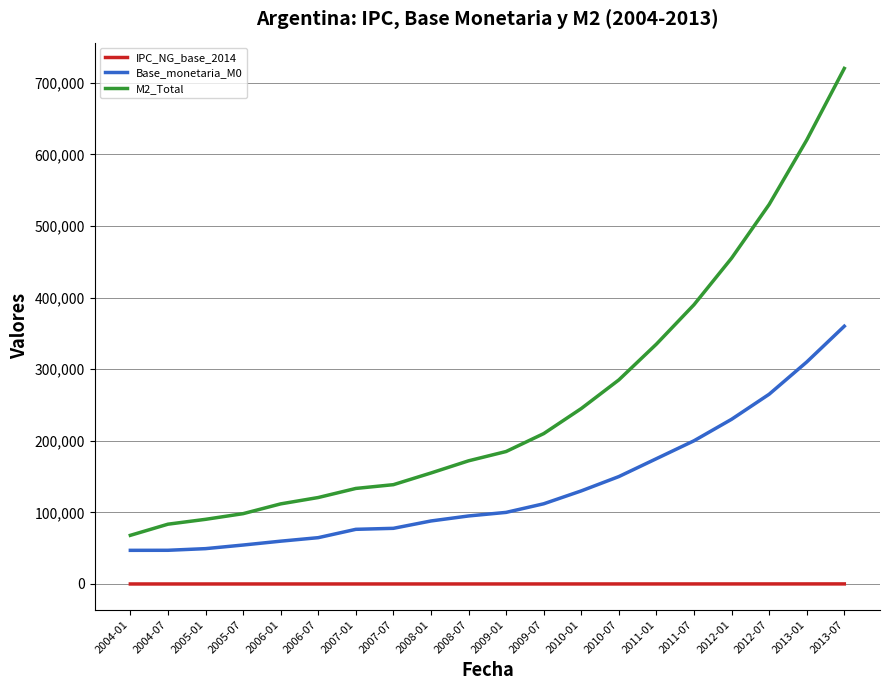

What is the lowest value of the Base_monetaria_M0 series?

46993.4